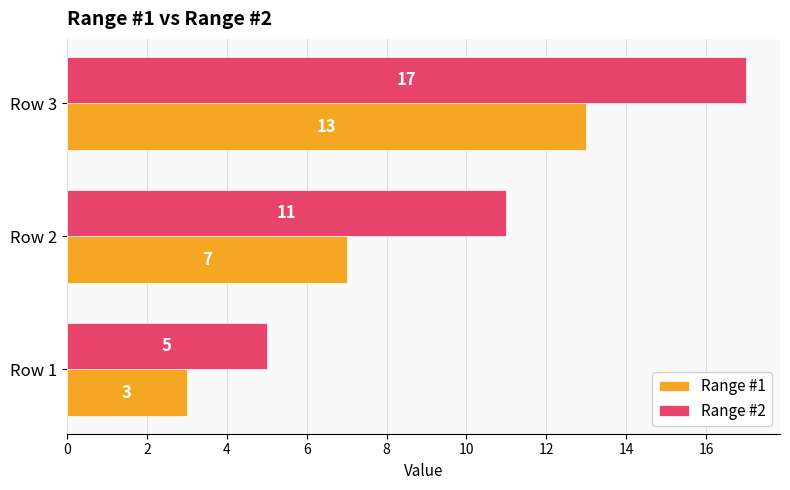

What is the smallest value displayed?

3